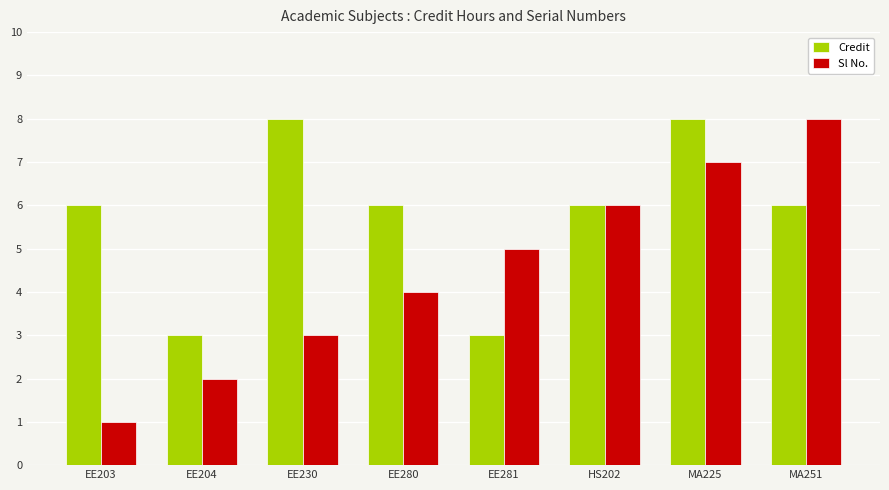

Reading left to right, transcribe all the data shown in this chart.

Credit: 6	3	8	6	3	6	8	6
Sl No.: 1	2	3	4	5	6	7	8